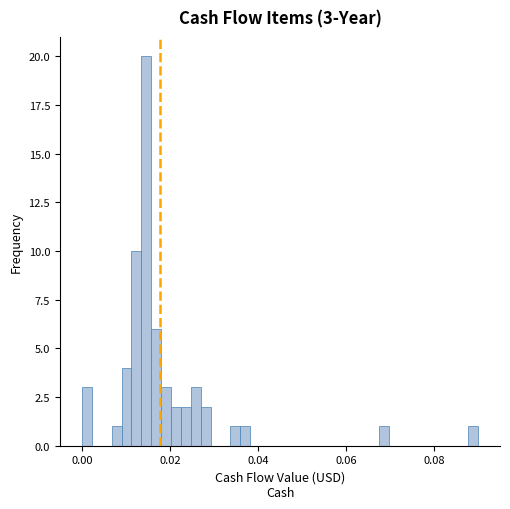

Around what value on the x-axis is the tallest bar? Give the approximate position of its centre, as read against the axis.

0.014